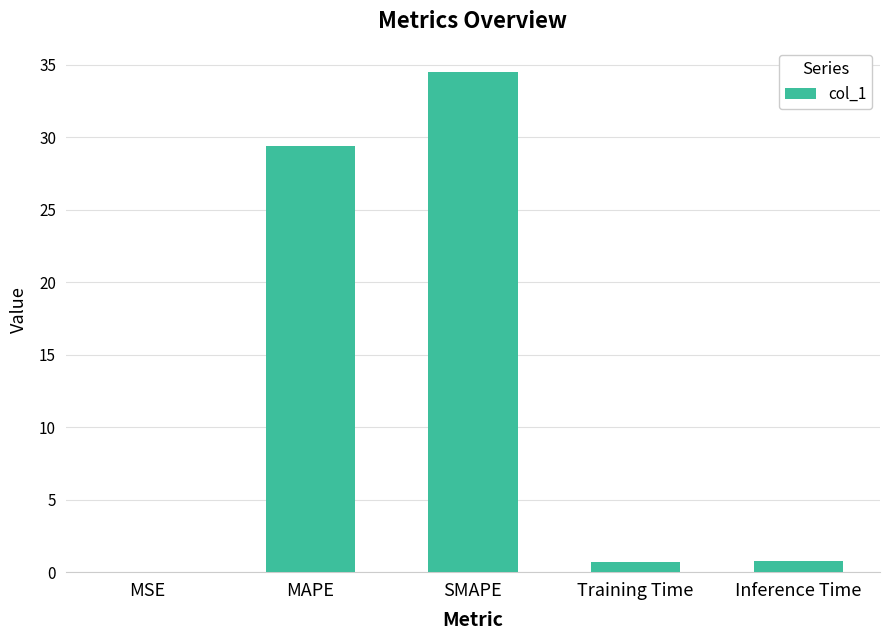

Read the value at SMAPE.

34.5